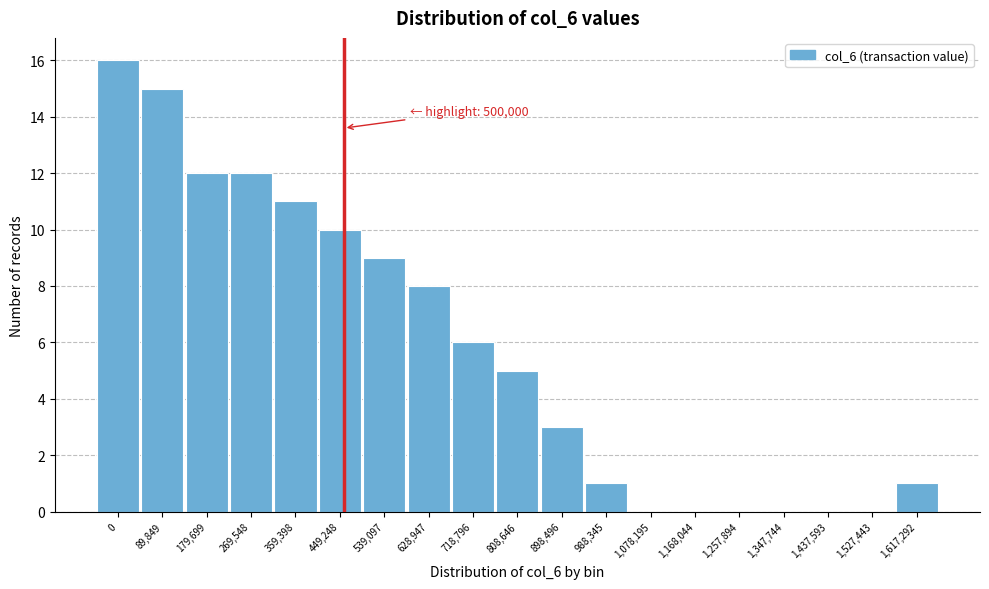

Reading right to left, what are all the values shown in this chart?

1,617,292=1	1,527,443=0	1,437,593=0	1,347,744=0	1,257,894=0	1,168,044=0	1,078,195=0	988,345=1	898,496=3	808,646=5	718,796=6	628,947=8	539,097=9	449,248=10	359,398=11	269,548=12	179,699=12	89,849=15	0=16